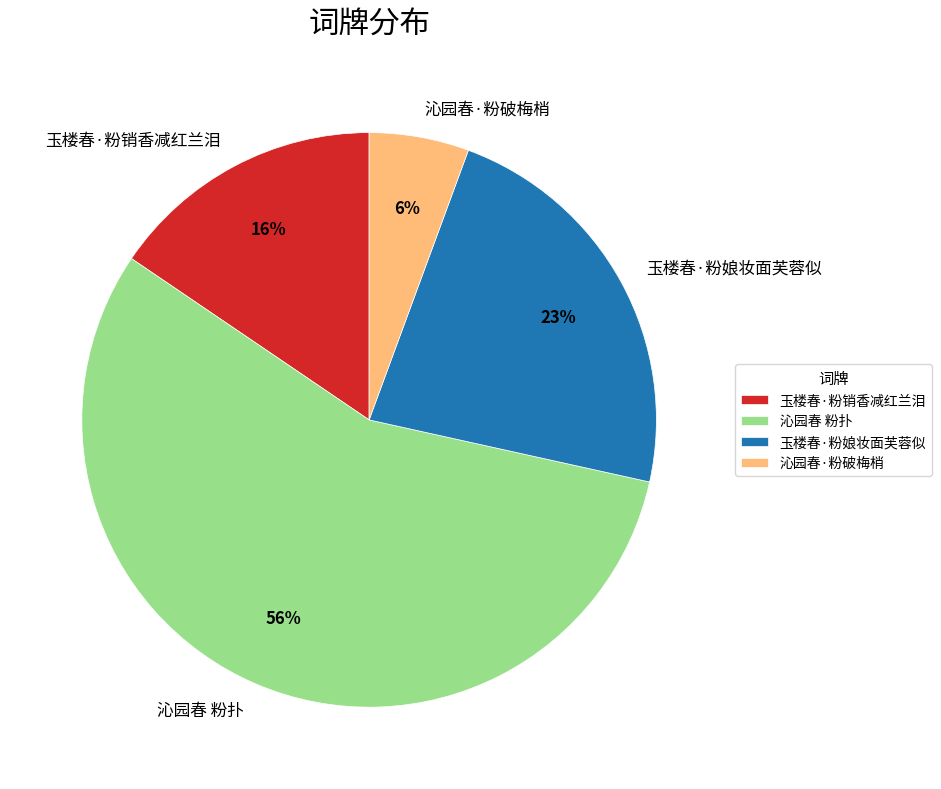

Count the number of slices in the pie.

4